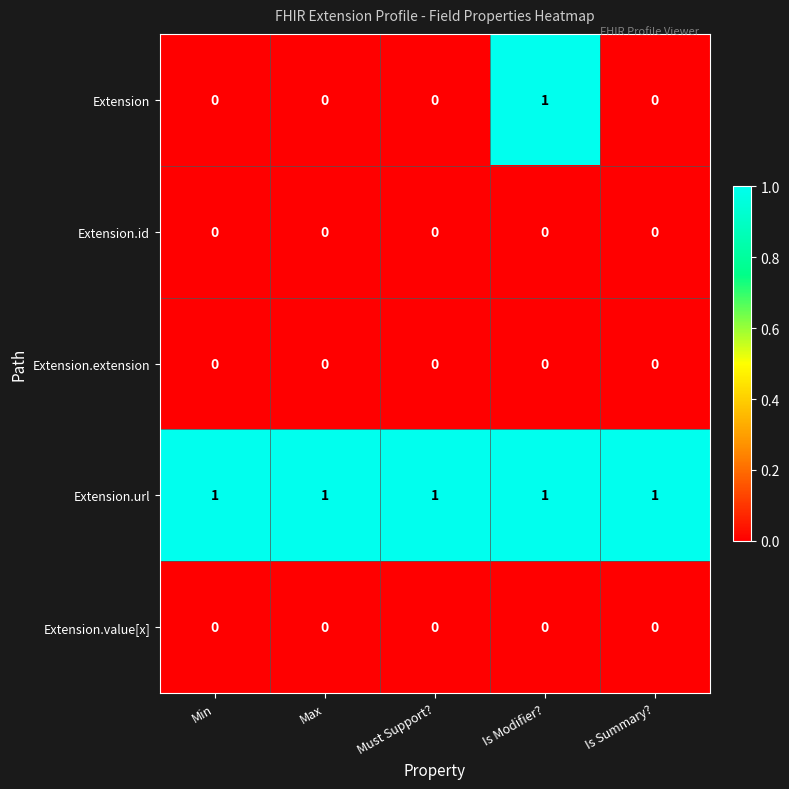

Which series changed the most between Min and Is Modifier??

Extension